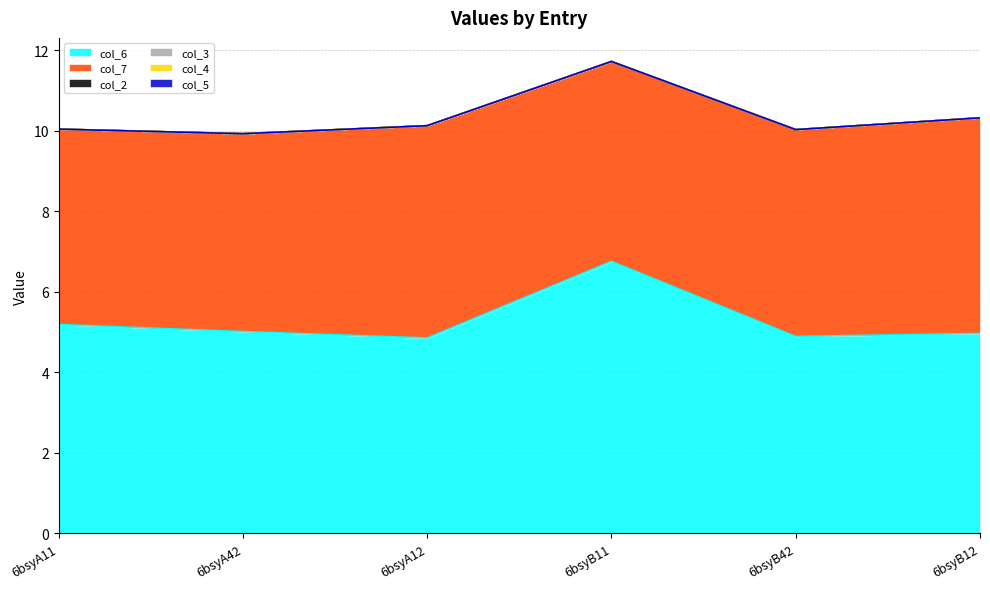

Which series has the largest range (max minus min)?

col_6